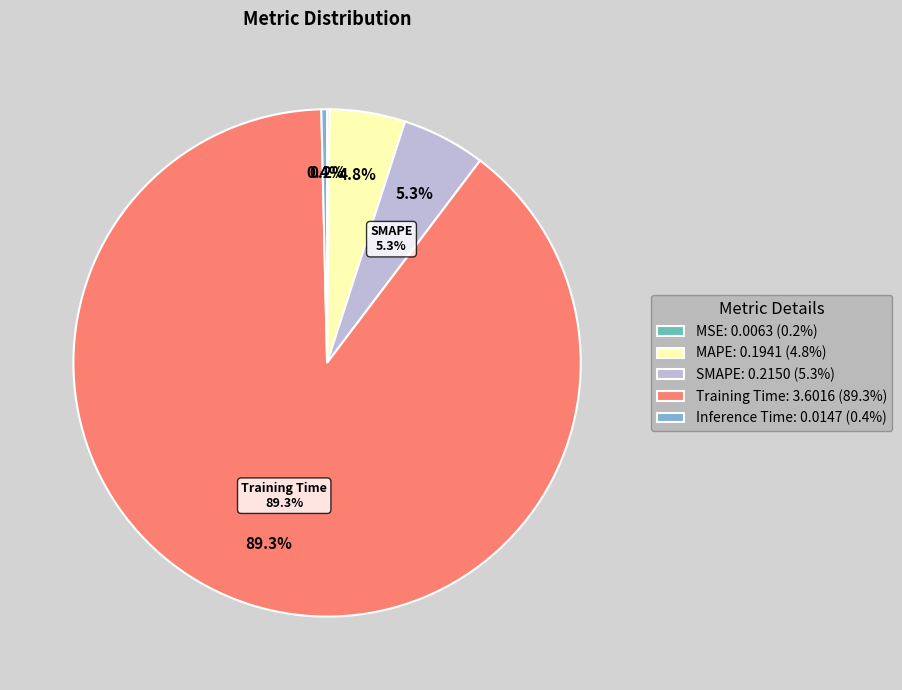

Is it true that MSE is 1% of the pie?

False